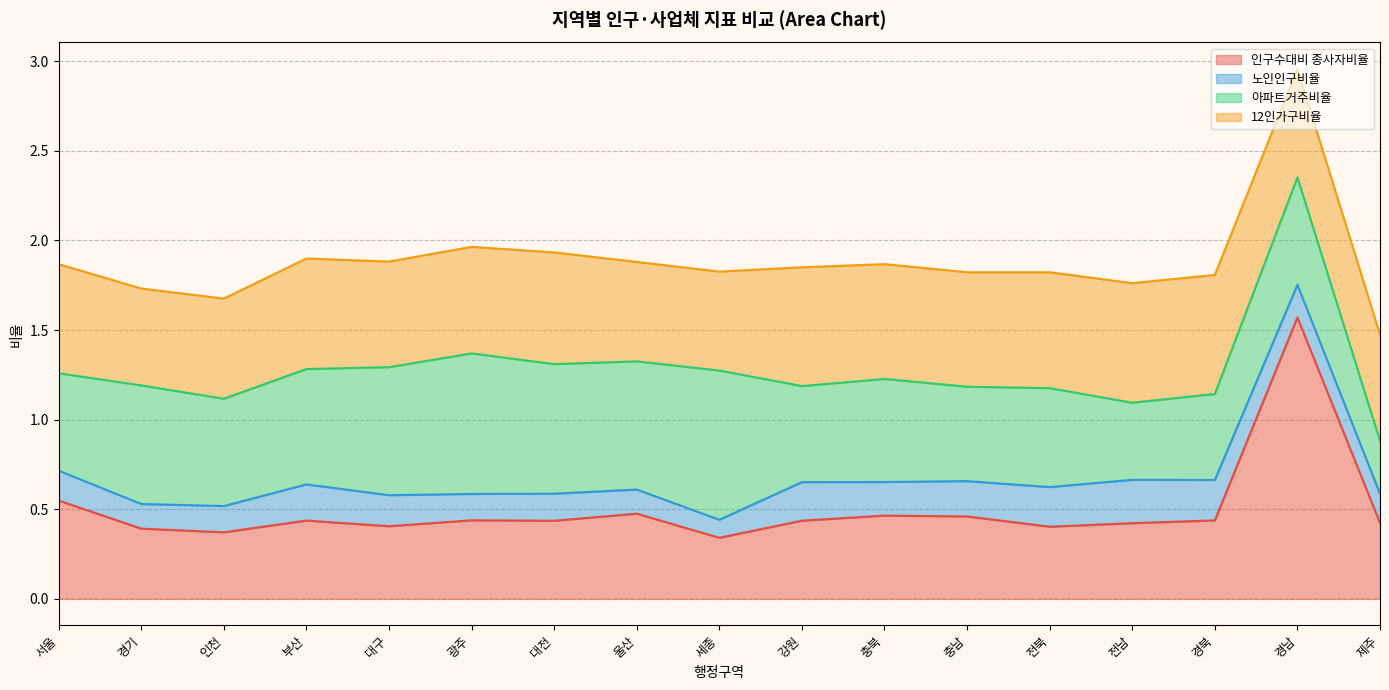

Which series has the widest spread of values?

인구수대비 종사자비율